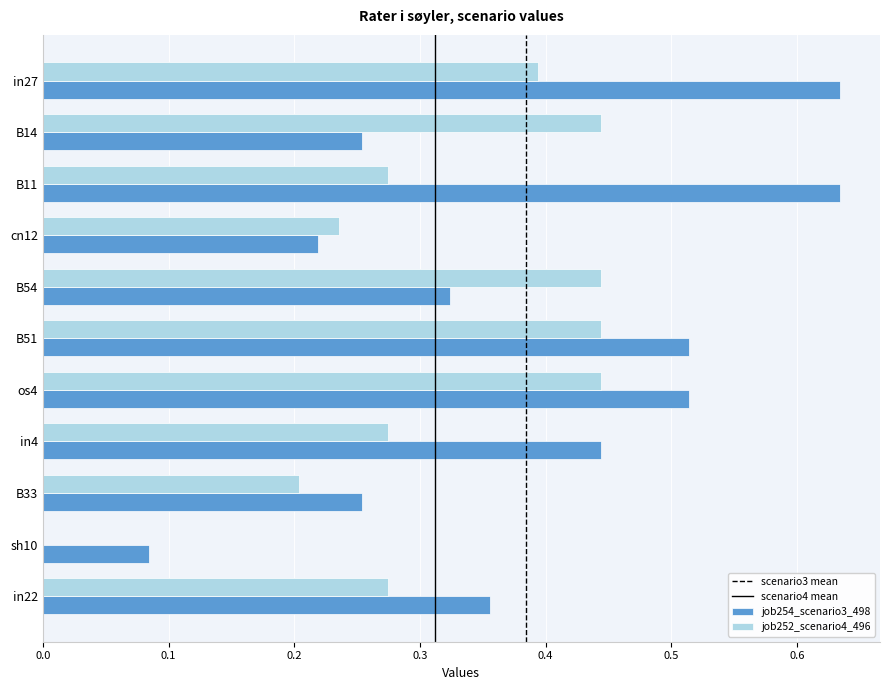

What is the sum of all job252_scenario4_496 values?

3.4